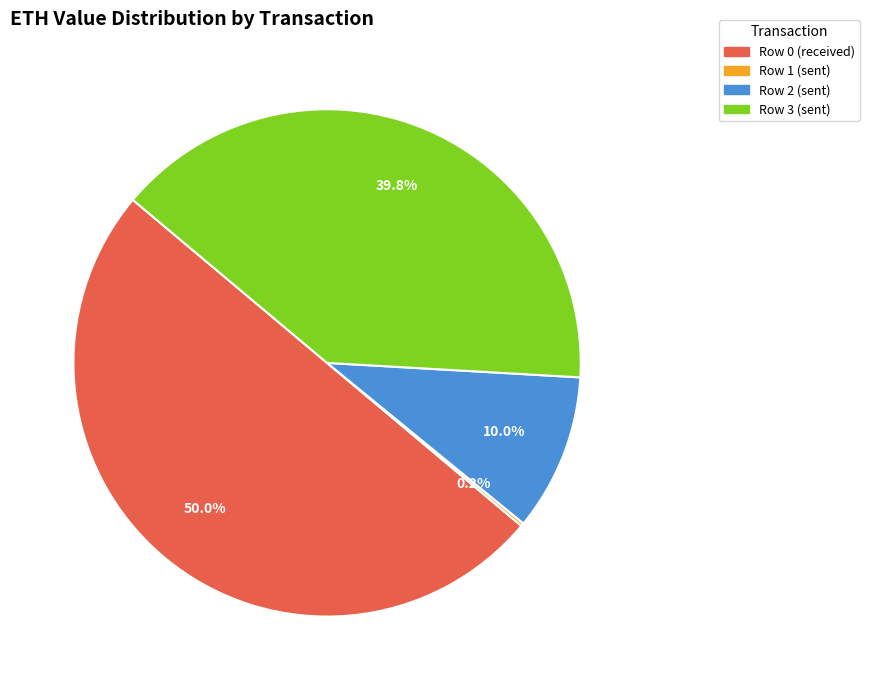

Which category has the biggest portion of the pie?

Row 0 (received)